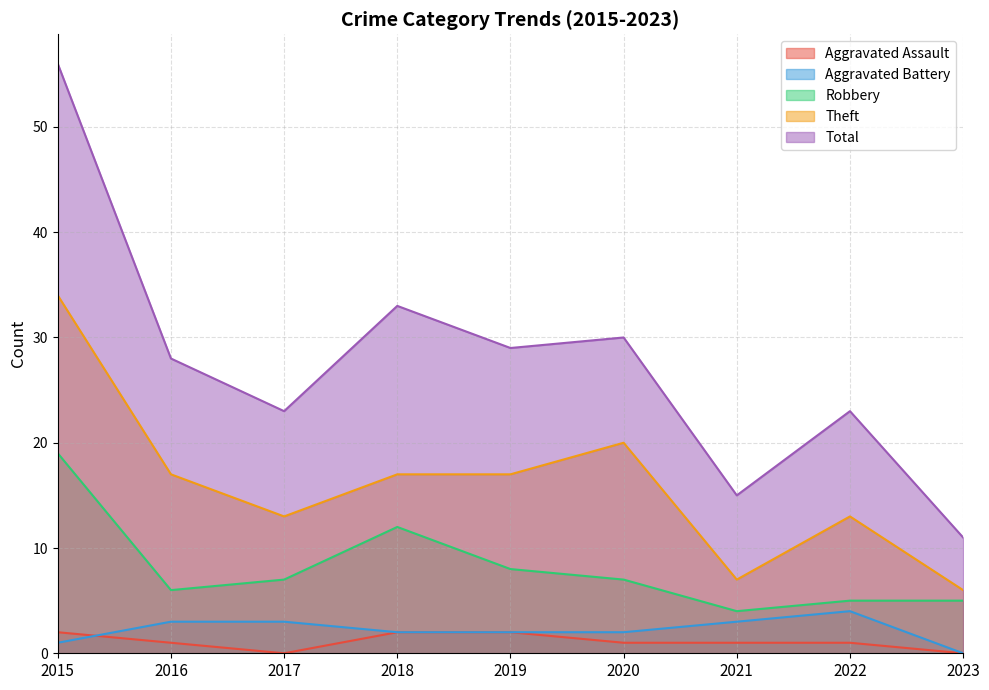

In Robbery, how many points are lower than both neighbors (excluding endpoints)?

2